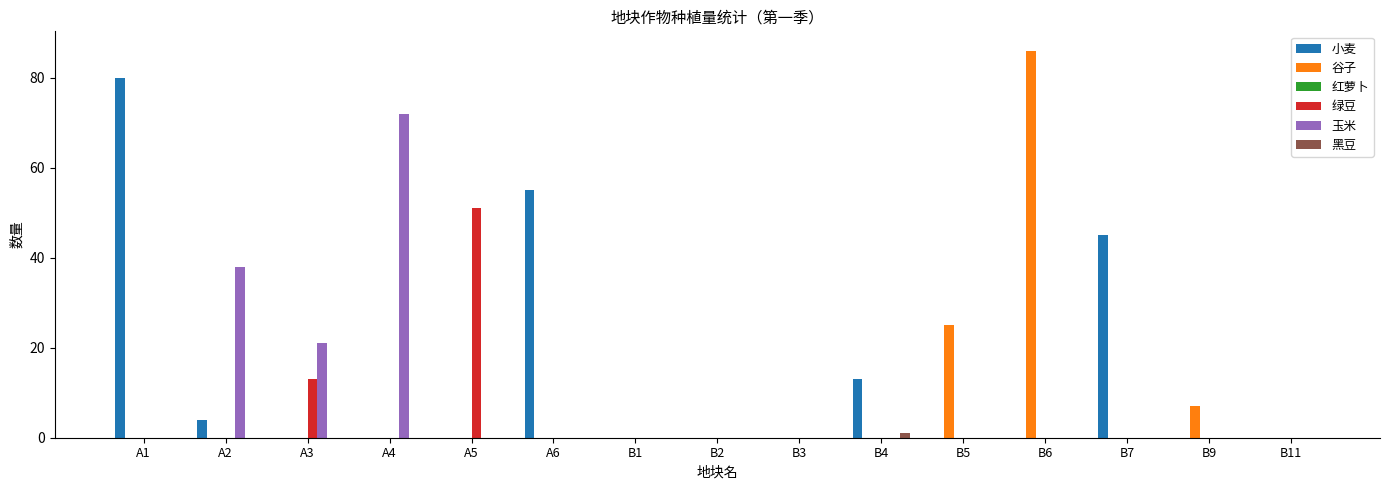

Between B5 and B7, which series saw the biggest shift?

小麦